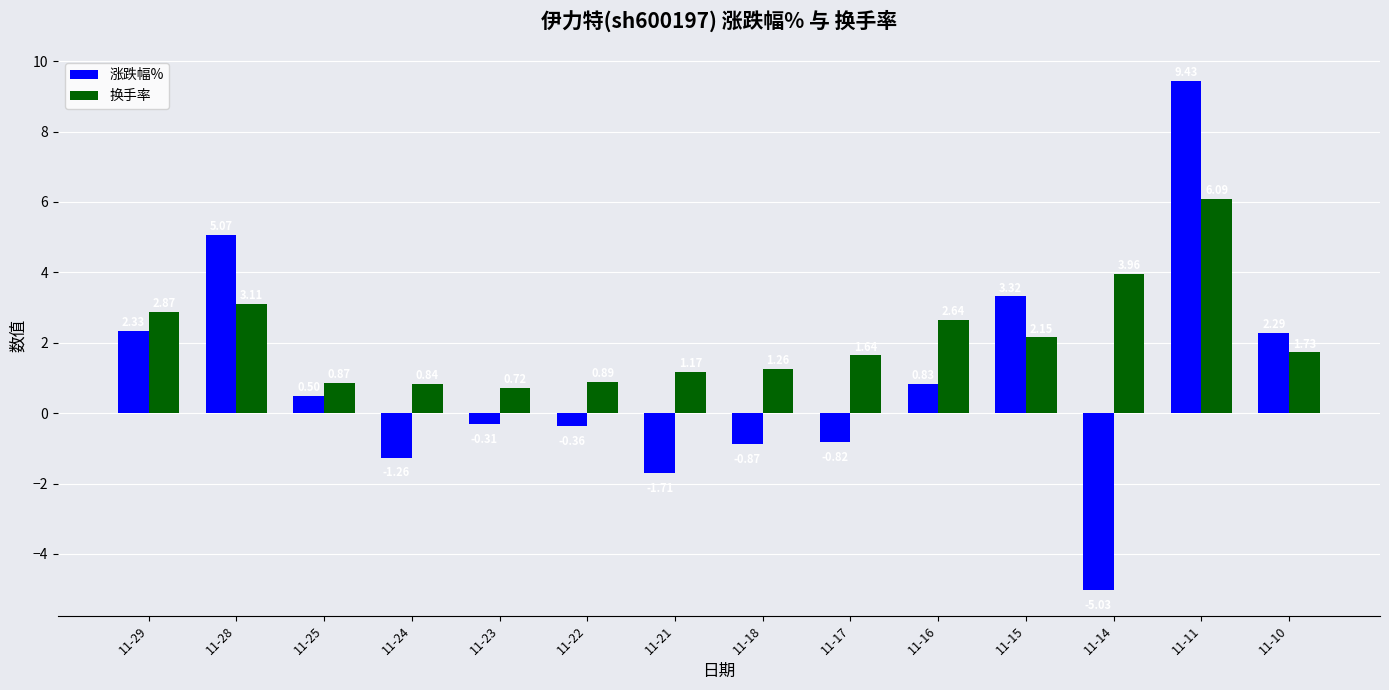

At which category is the sum across all series the highest?

11-11